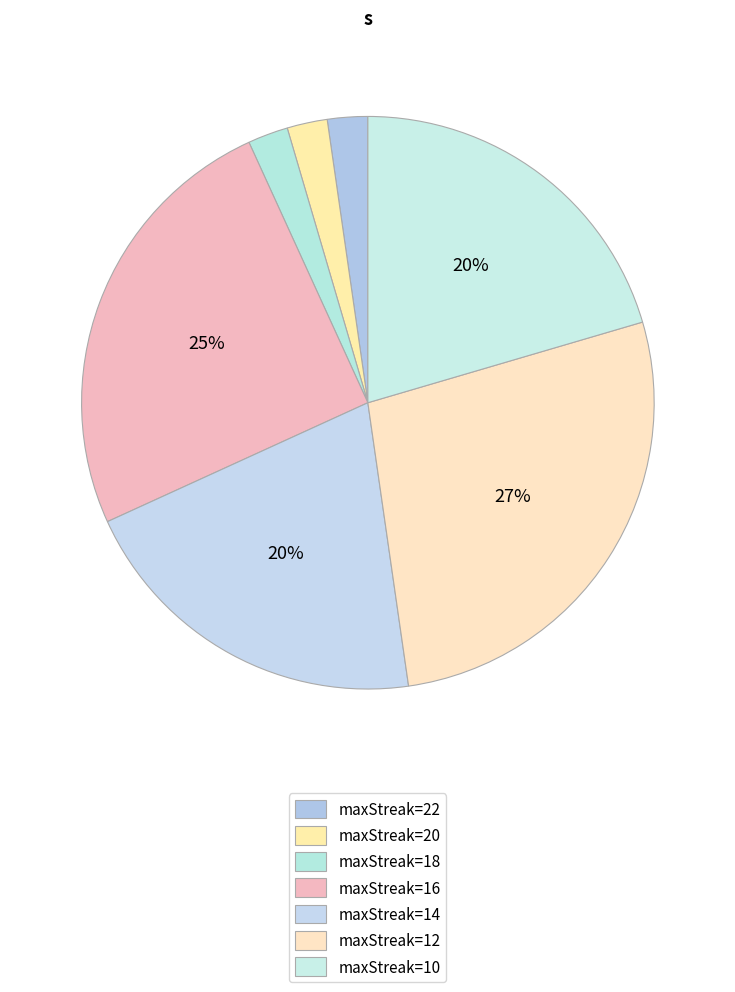

Count the number of slices in the pie.

7